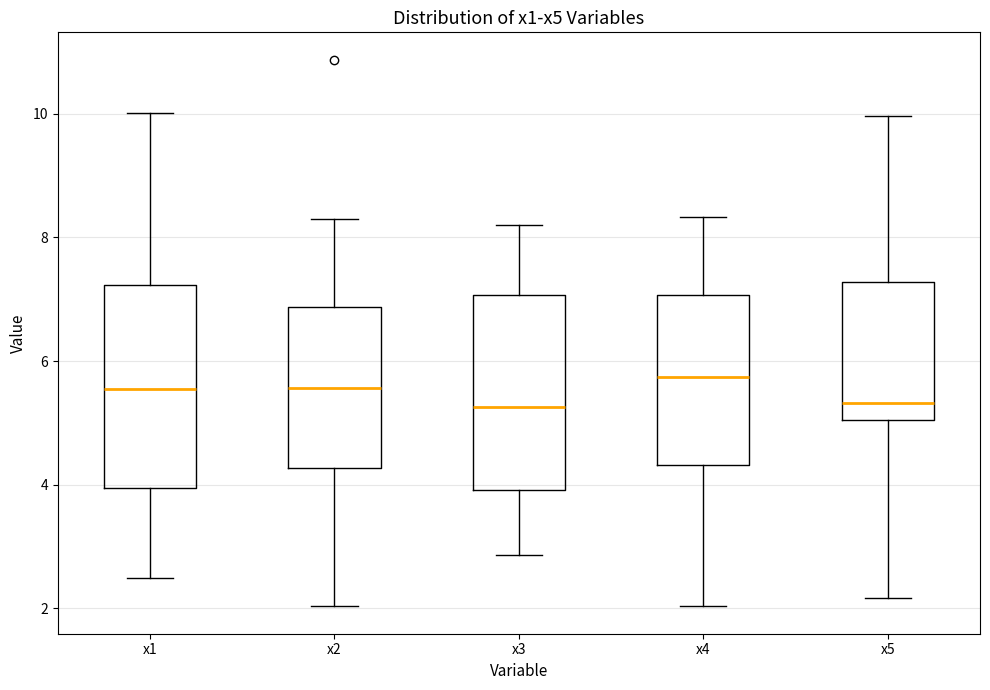

Reading left to right, read every box against the y-axis: the position of its median line, the range the box covers, and the ends of its whiskers. The values are not printed on the chart, so give them approximately, as read against the axis.

x1: median 5.6, box 4.0 to 7.2, whiskers 2.4 to 10.0
x2: median 5.6, box 4.2 to 6.8, whiskers 2.0 to 8.2
x3: median 5.2, box 4.0 to 7.0, whiskers 2.8 to 8.2
x4: median 5.8, box 4.4 to 7.0, whiskers 2.0 to 8.4
x5: median 5.4, box 5.0 to 7.2, whiskers 2.2 to 10.0